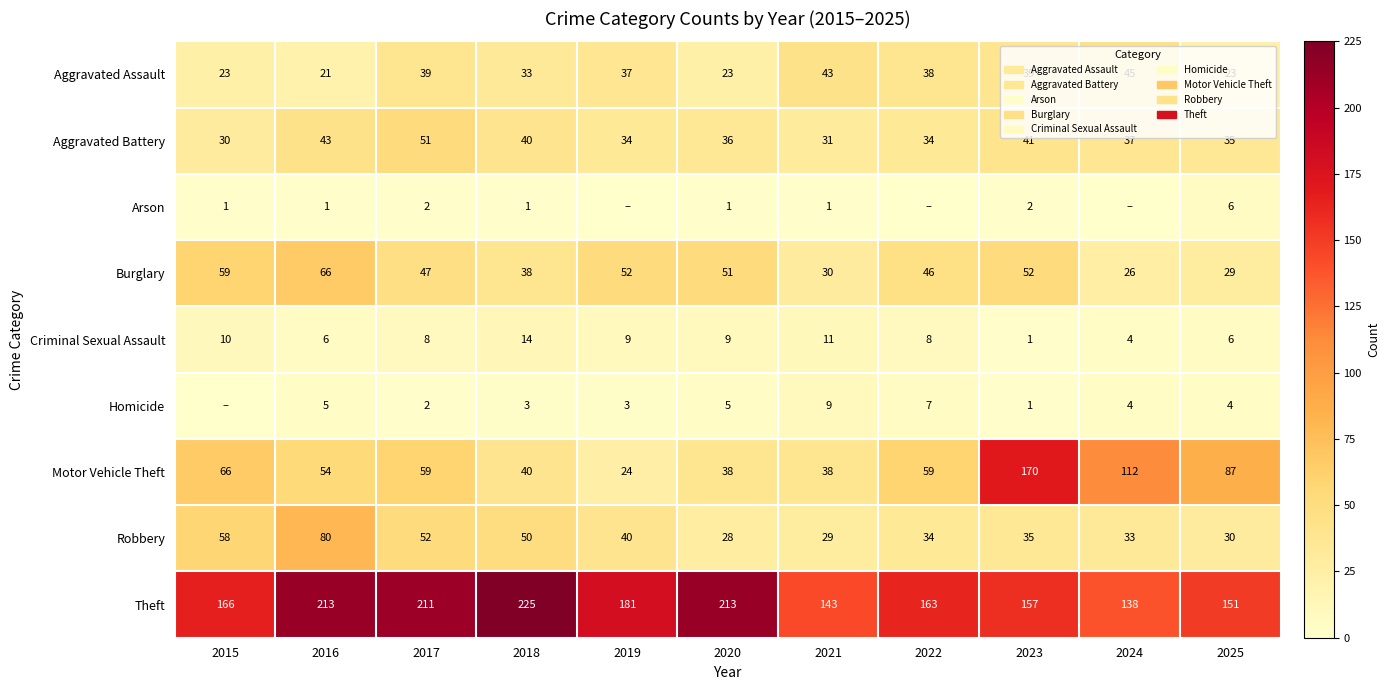

Which category has the lowest value in the Criminal Sexual Assault series?

2023